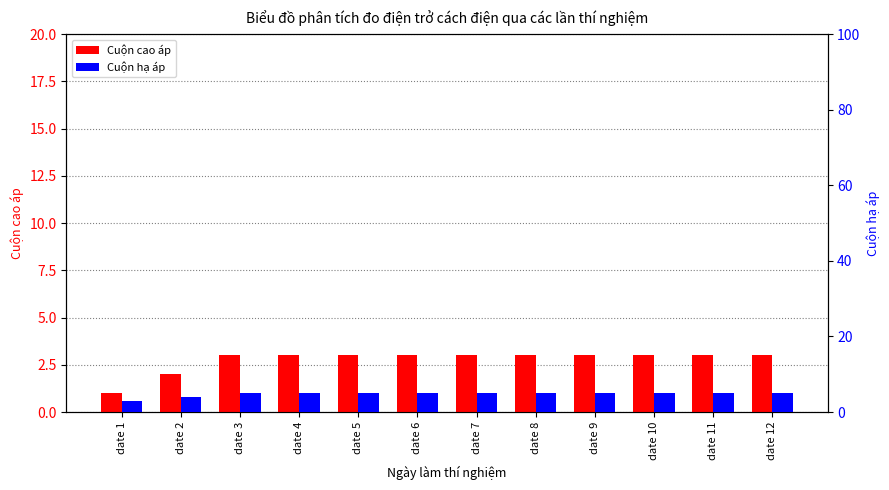

Read the Cuộn cao áp value at date 6.

3